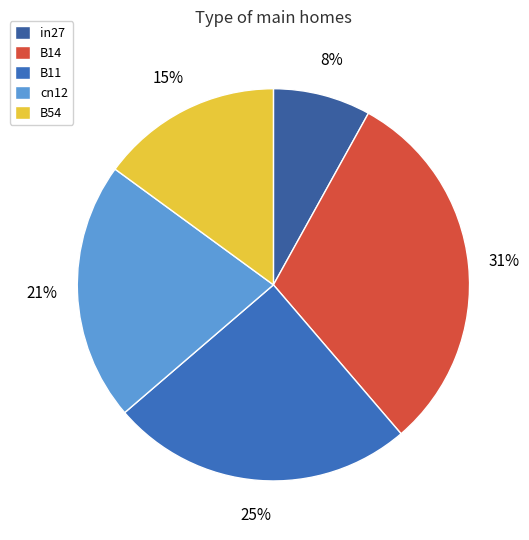

What is the smallest slice in the pie chart?

in27